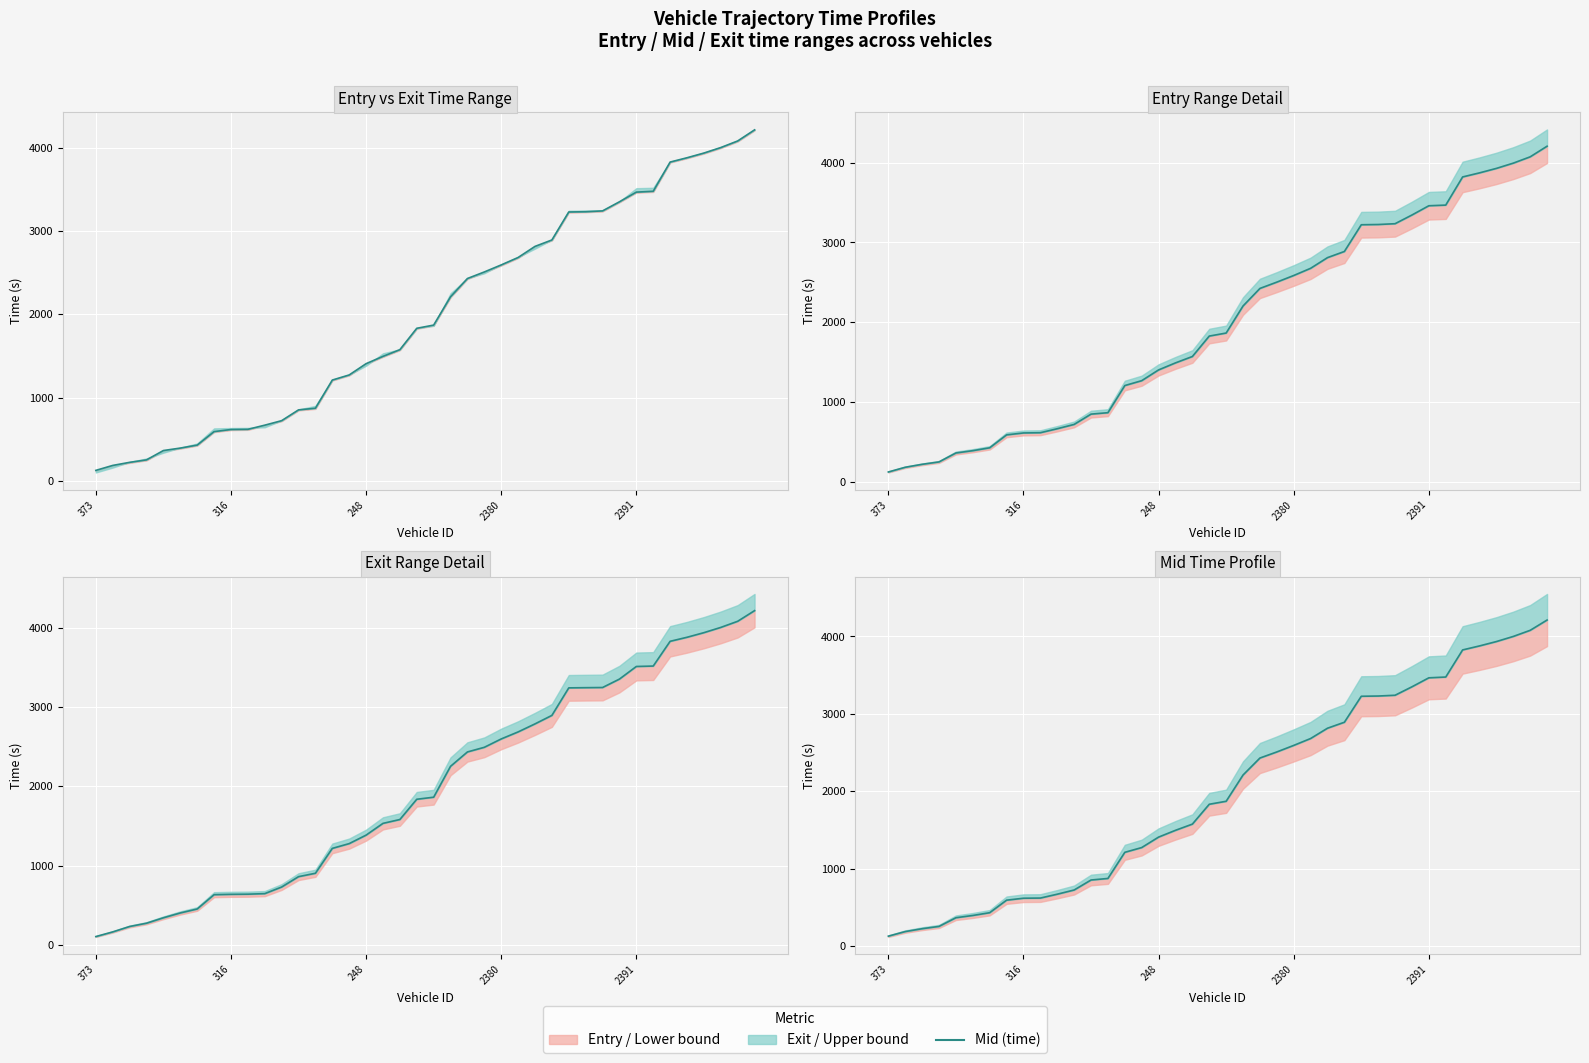

The value of Exit (time) at 316 is 270.7. True or false?

False